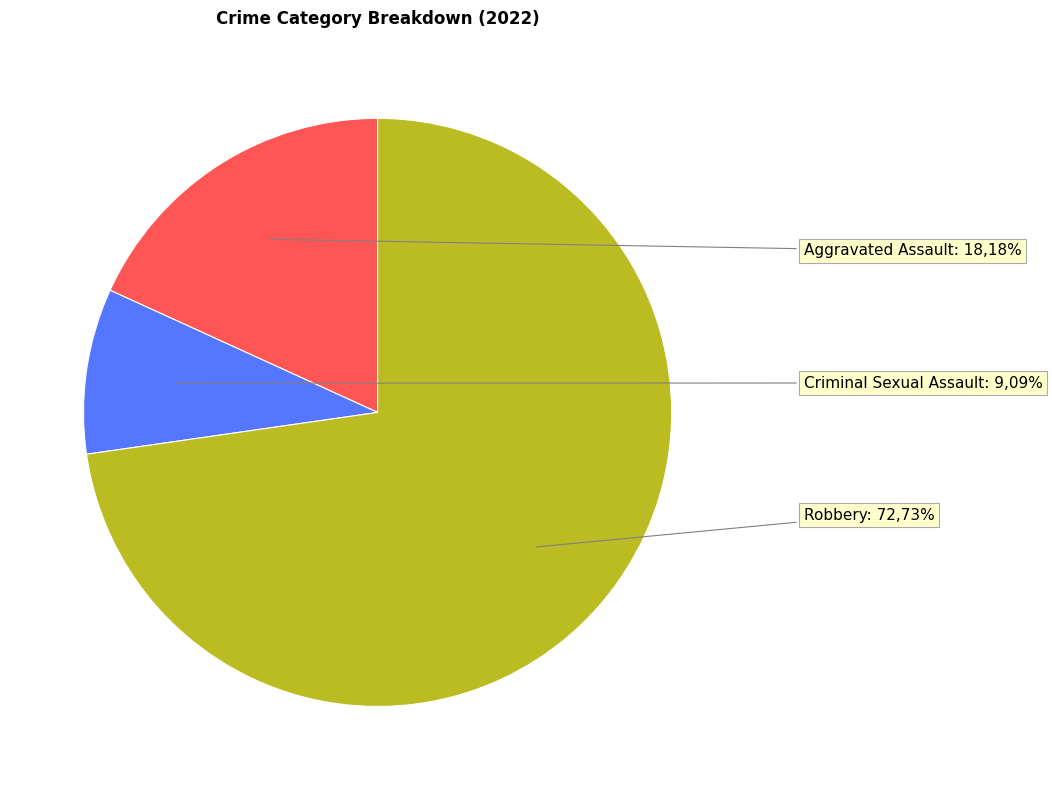

To the nearest percent, what is the average slice percentage?

33%